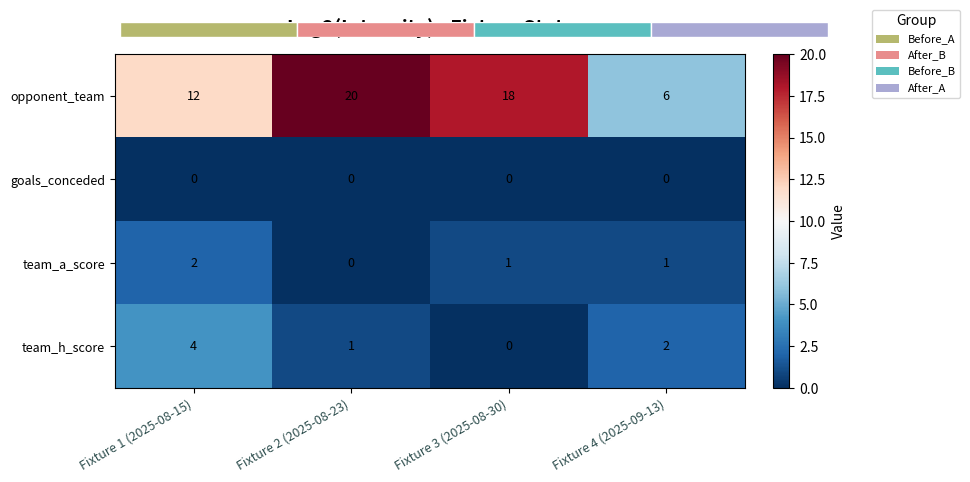

What is the approximate value of team_a_score at Fixture 1 (2025-08-15)?

2